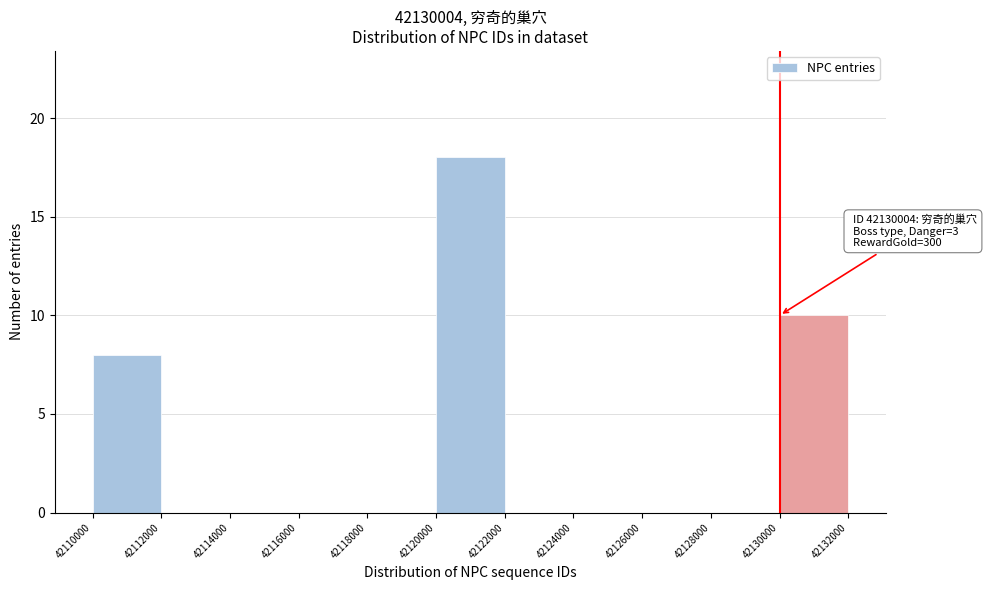

Which range on the x-axis has the tallest bar?

42120000 to 42122000